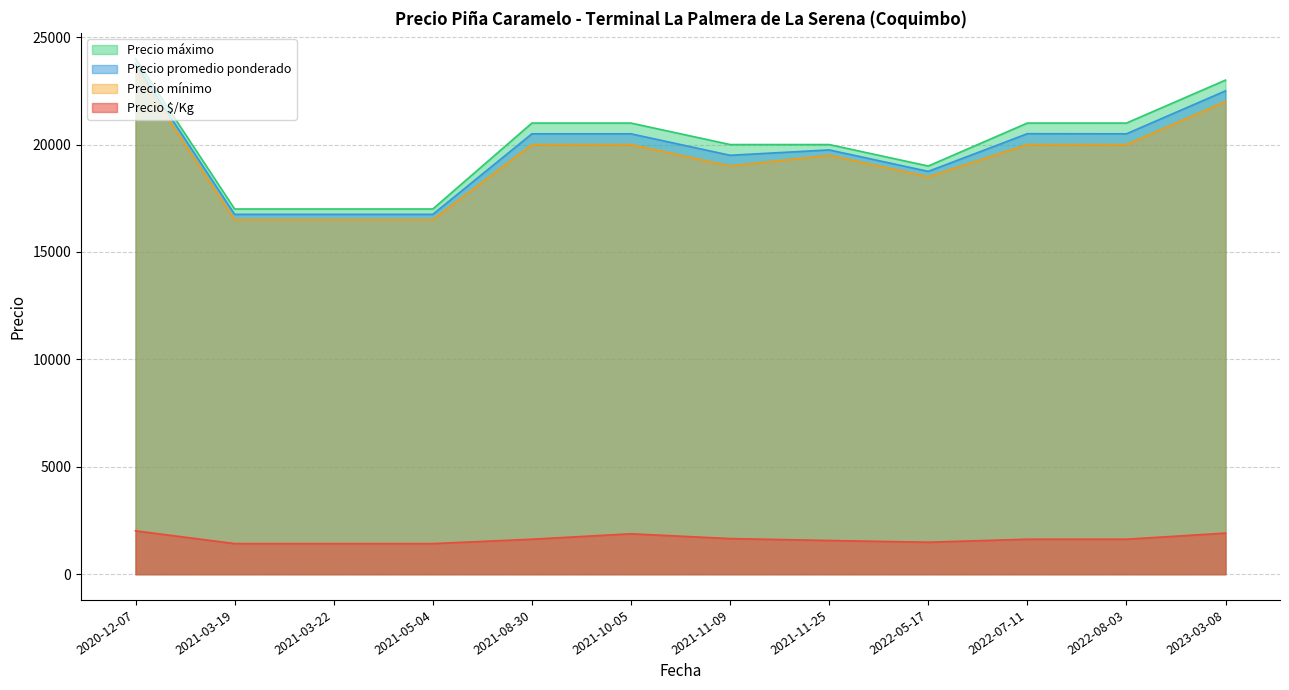

The value of Precio promedio ponderado at 2022-08-03 is 9742. True or false?

False